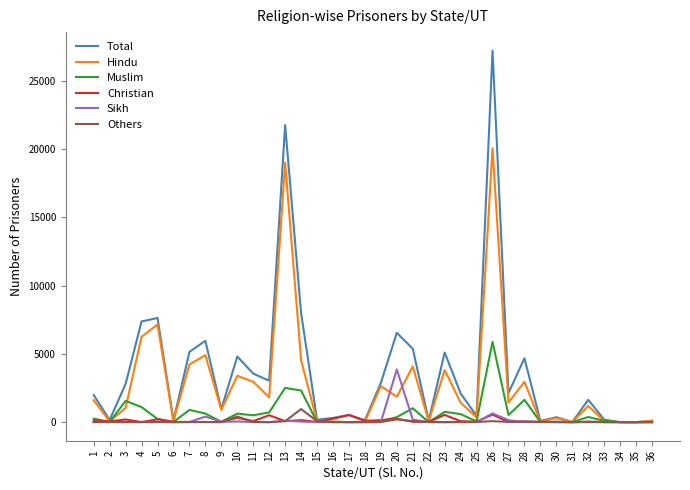

Which series changed the most between 5 and 26?

Total